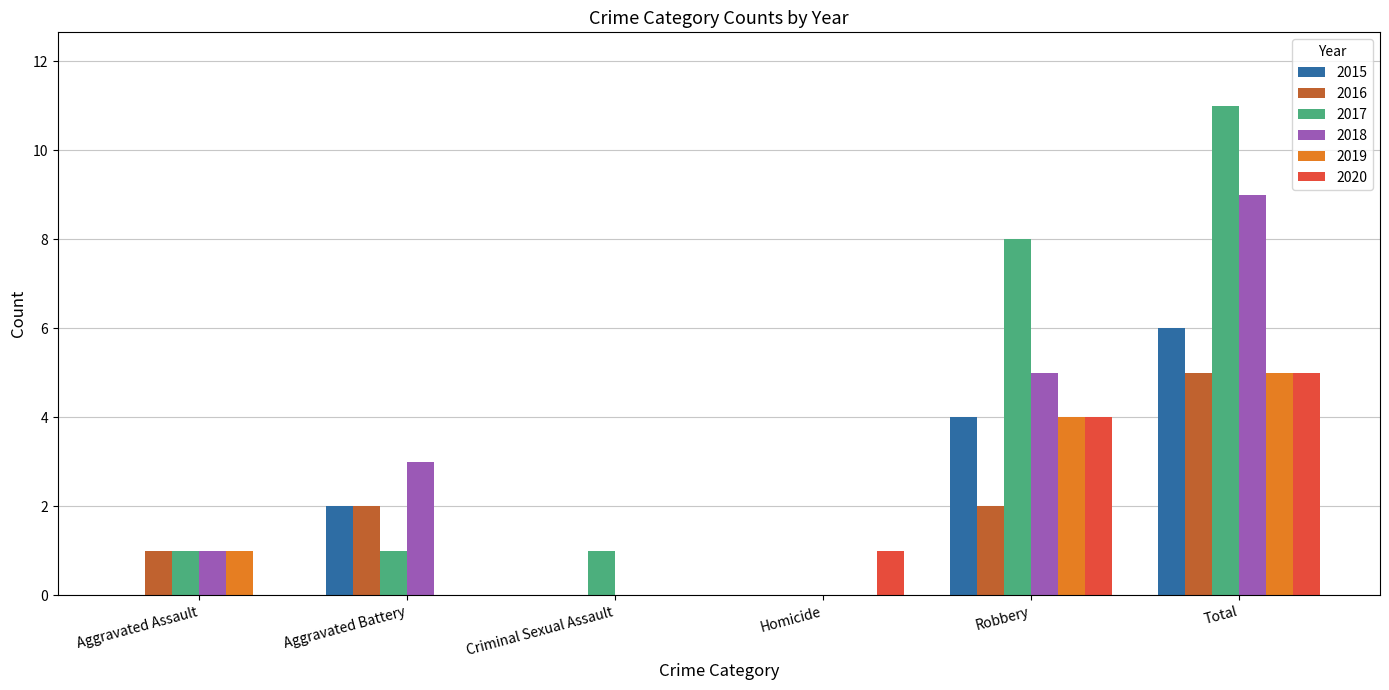

The 2018 series shows 0 at Homicide. True or false?

True